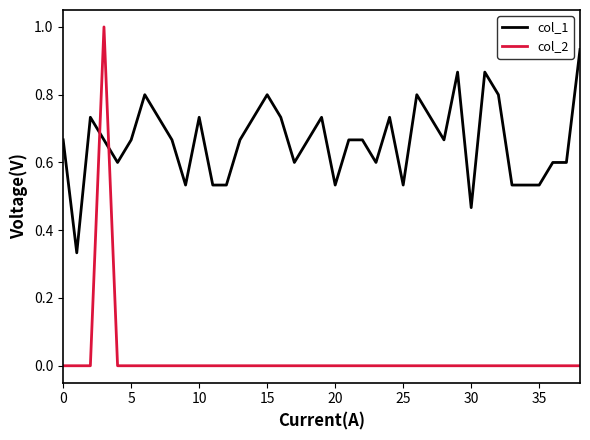

Which series ends up on top after the final intersection of col_1 and col_2?

col_1